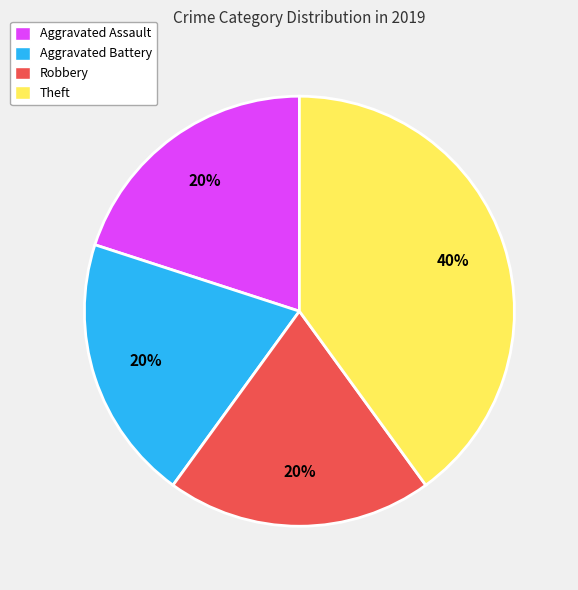

The Aggravated Battery slice represents 20% of the pie. True or false?

True